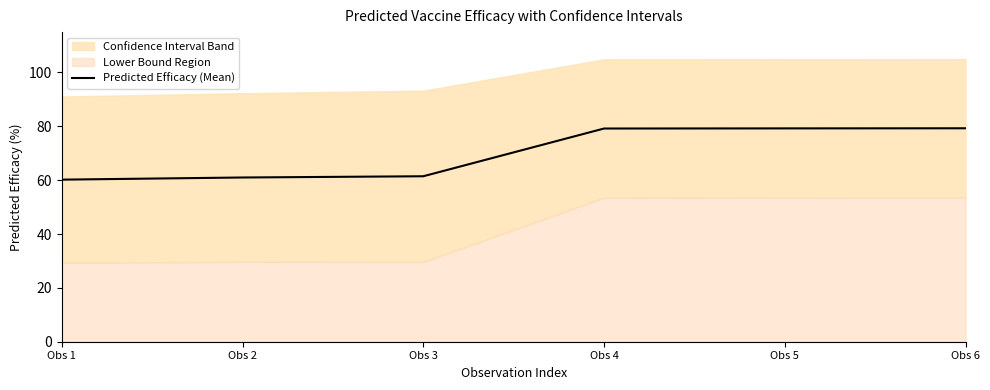

True or false: the data has more than 1 interior local peaks.

False